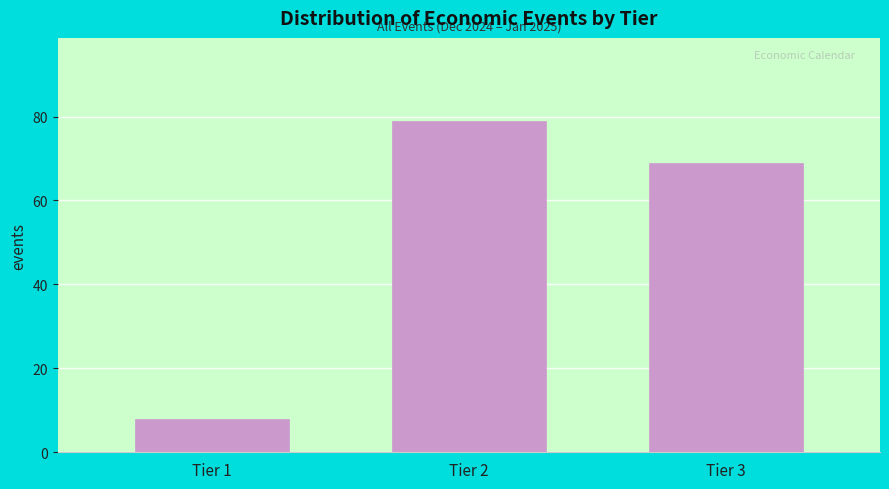

Reading right to left, list all the values displayed in this chart.

Tier 3=69	Tier 2=79	Tier 1=8